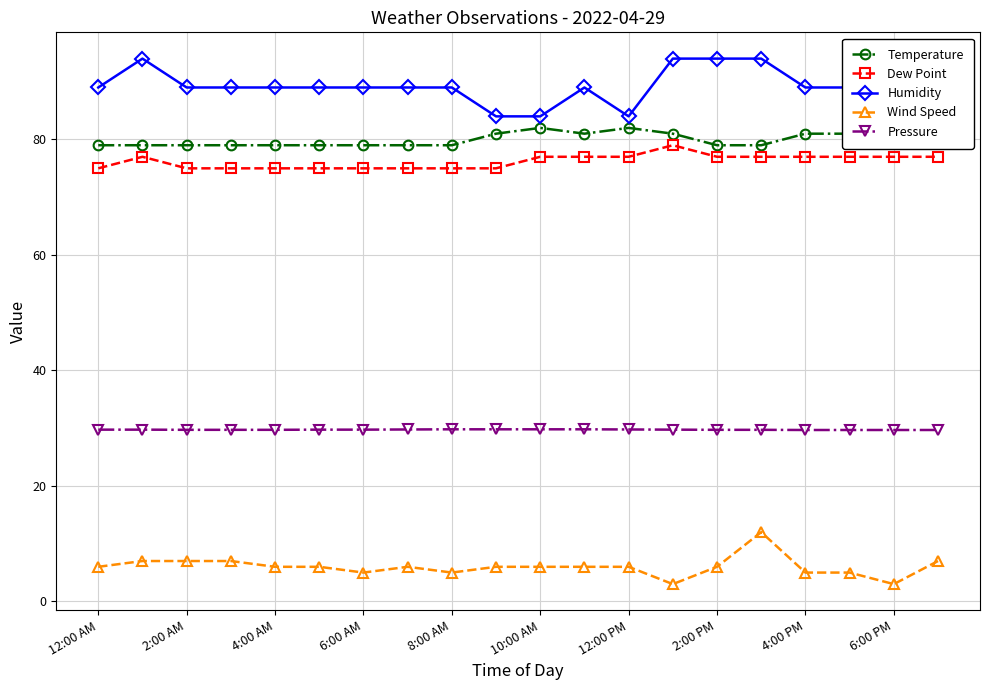

True or false: Humidity has more than 1 points higher than both neighbors.

True